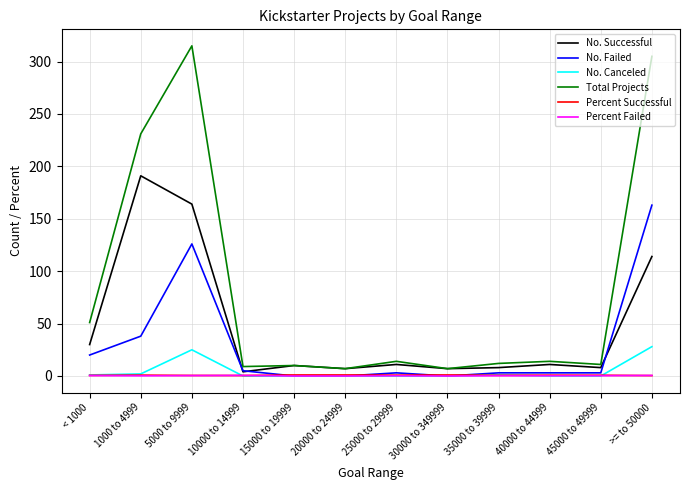

True or false: Total Projects and No. Canceled intersect in this chart.

False